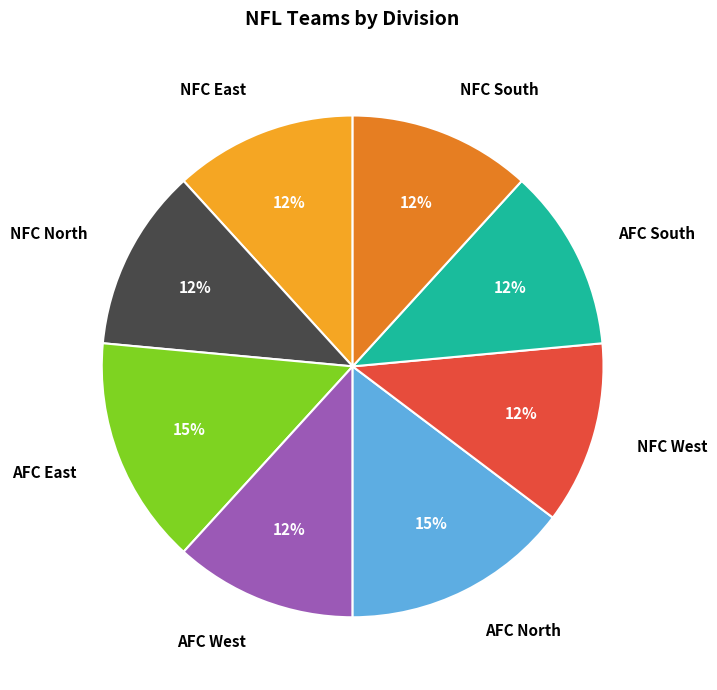

What percentage is the AFC North slice, to the nearest percent?

15%